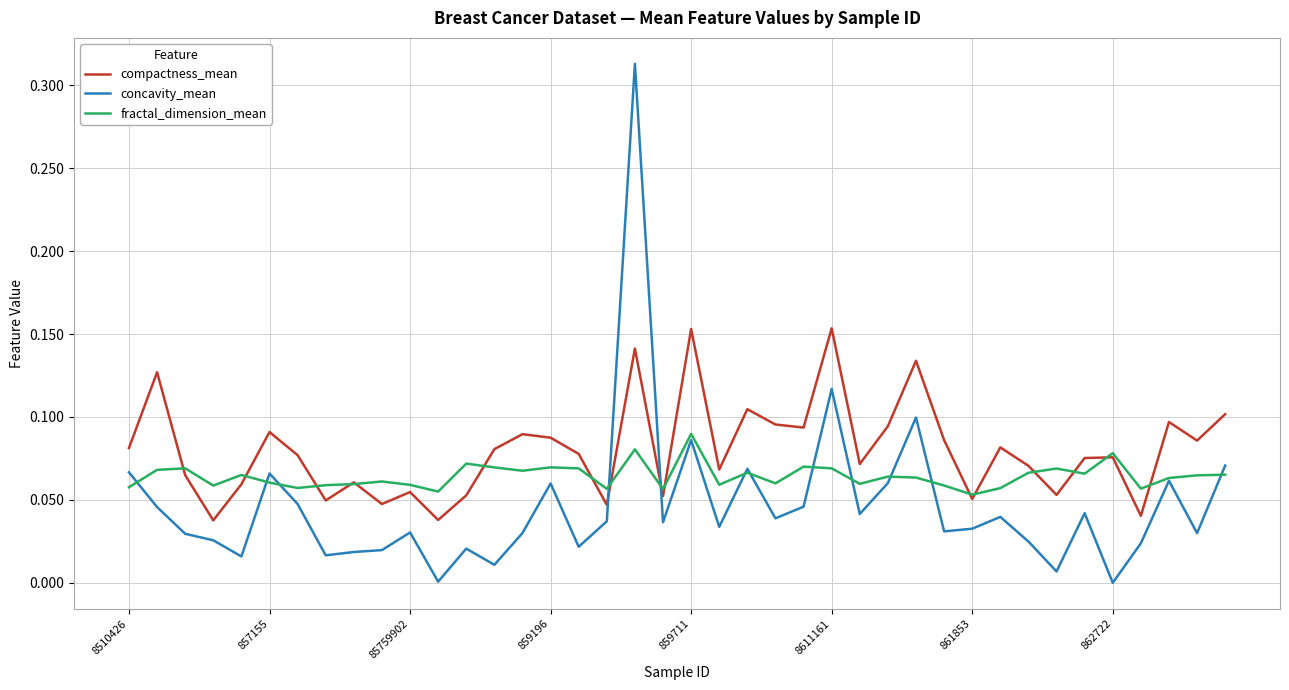

Is this an area chart (filled region under the line)?

No